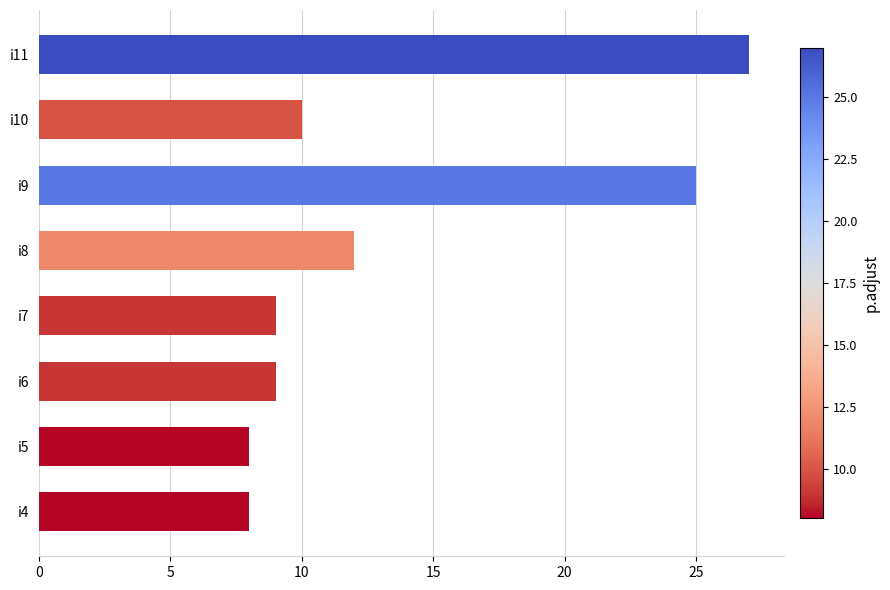

What is the difference between the maximum and second lowest values?

19